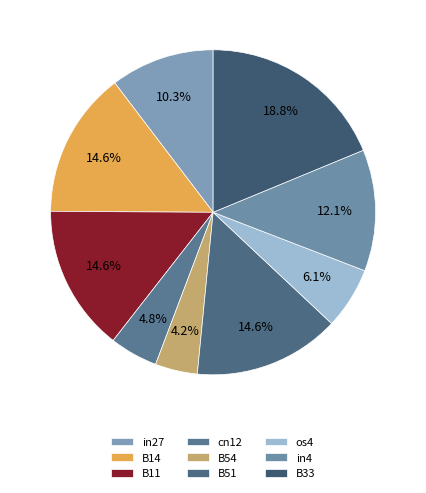

Is there any slice that represents more than half of the pie?

No